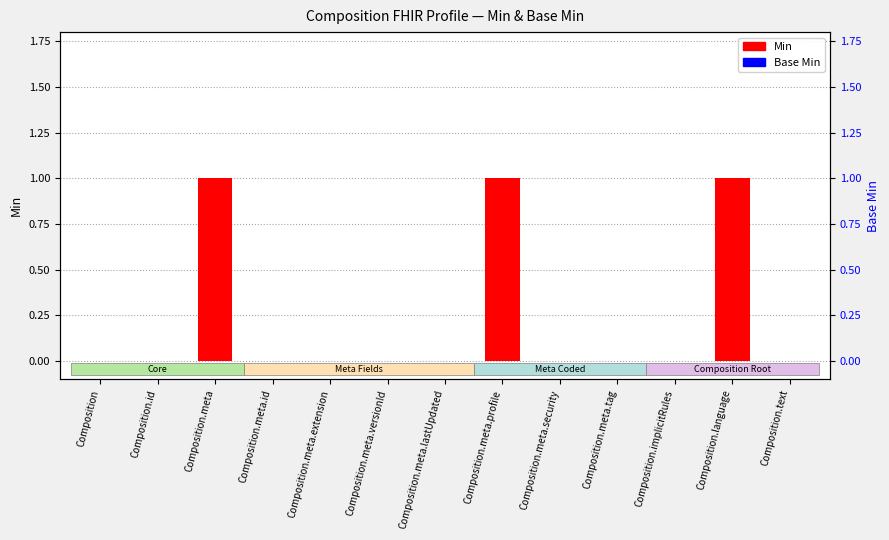

Is it true that Min equals 1 at Composition?

False